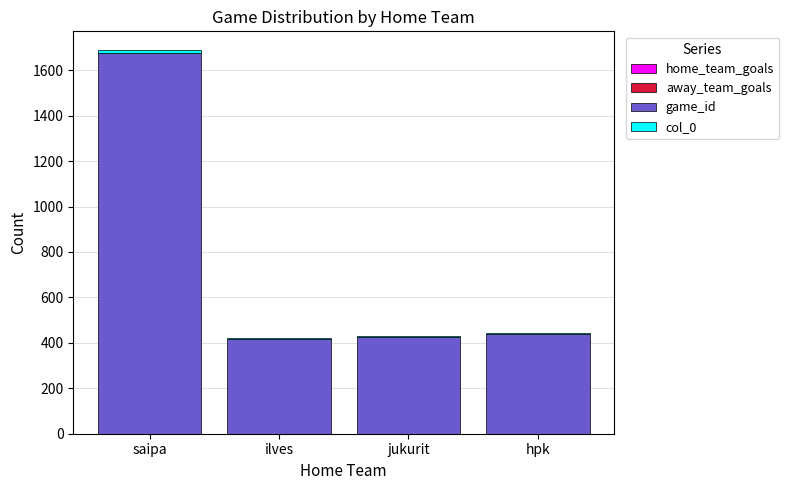

At which category is the sum across all series the highest?

saipa